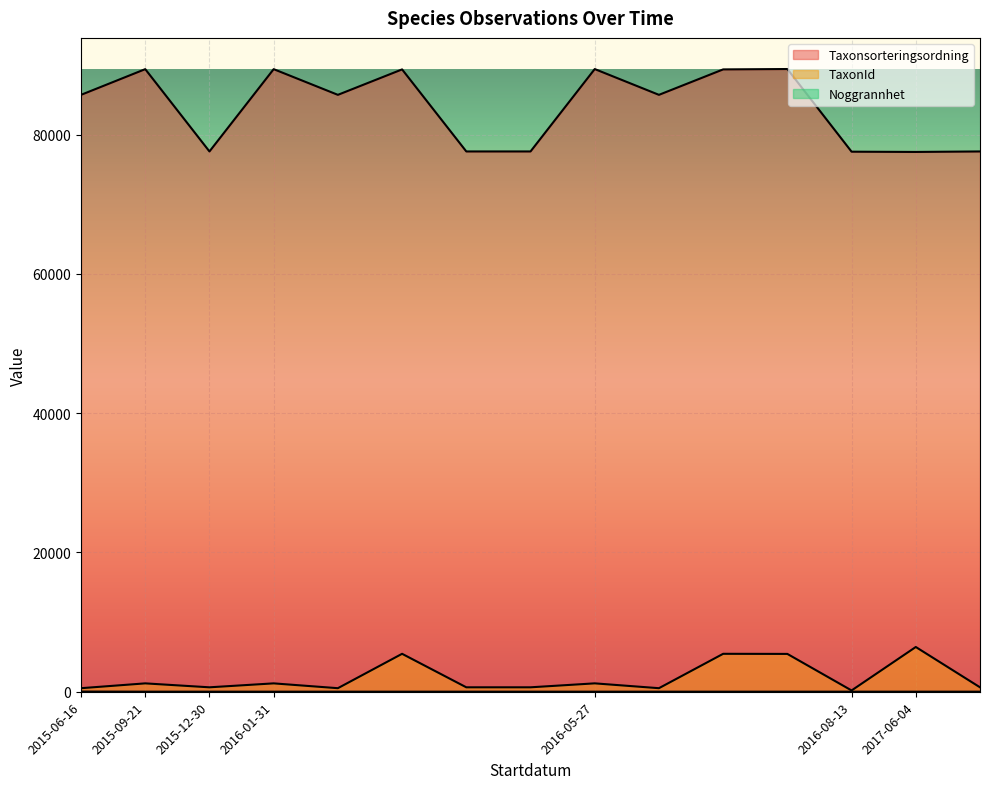

What is the sum of all TaxonId values?

30622